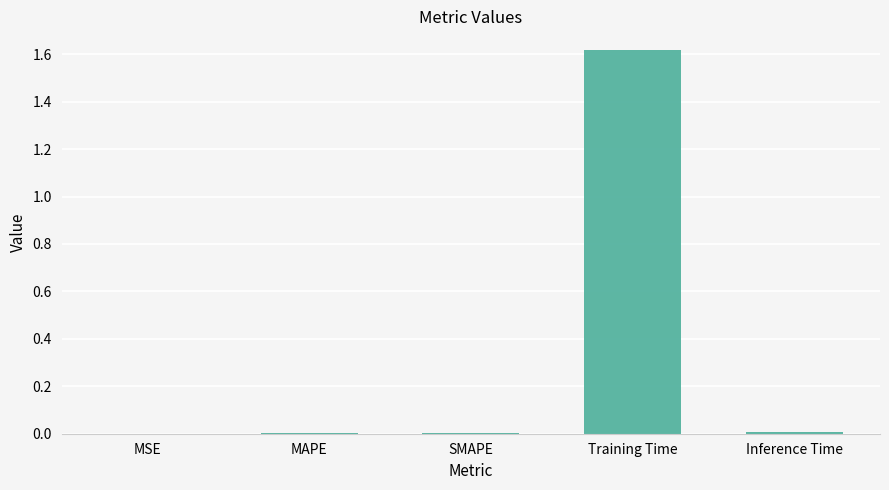

Between Training Time and MSE, which is larger?

Training Time